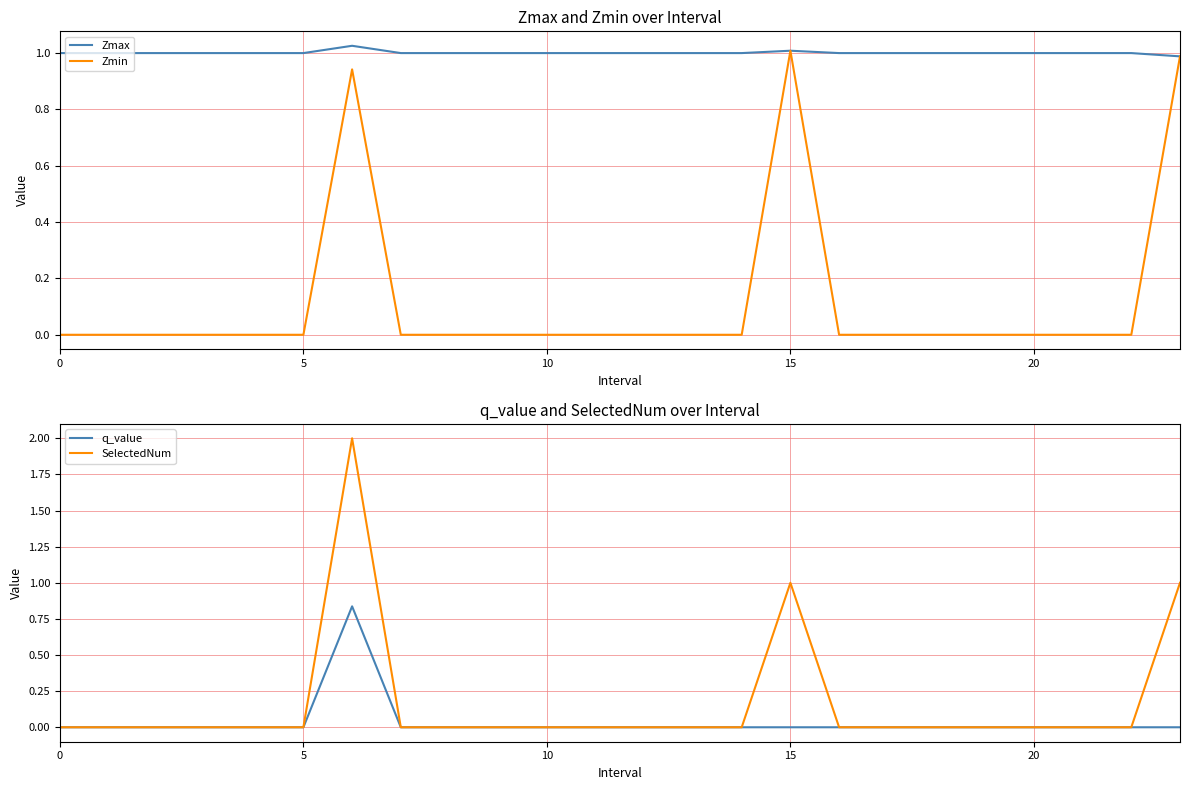

Where is the first local maximum for Zmin?

6